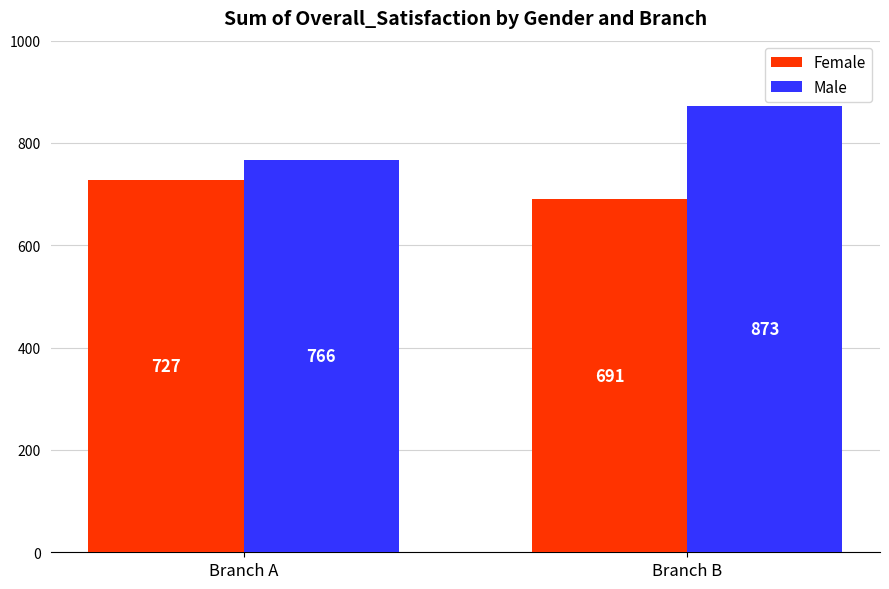

Which series changed the most between Branch A and Branch B?

Male